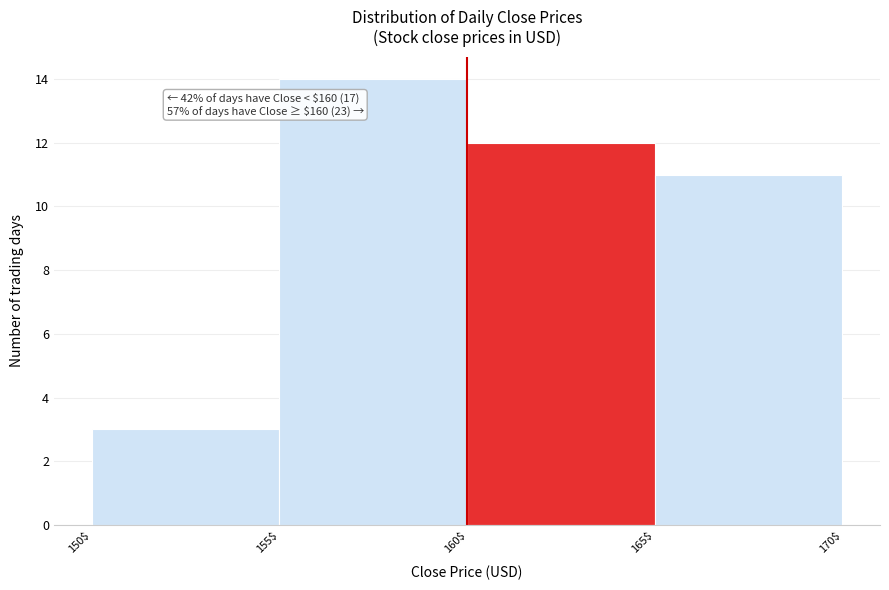

Which range on the x-axis has the tallest bar?

155$ to 160$